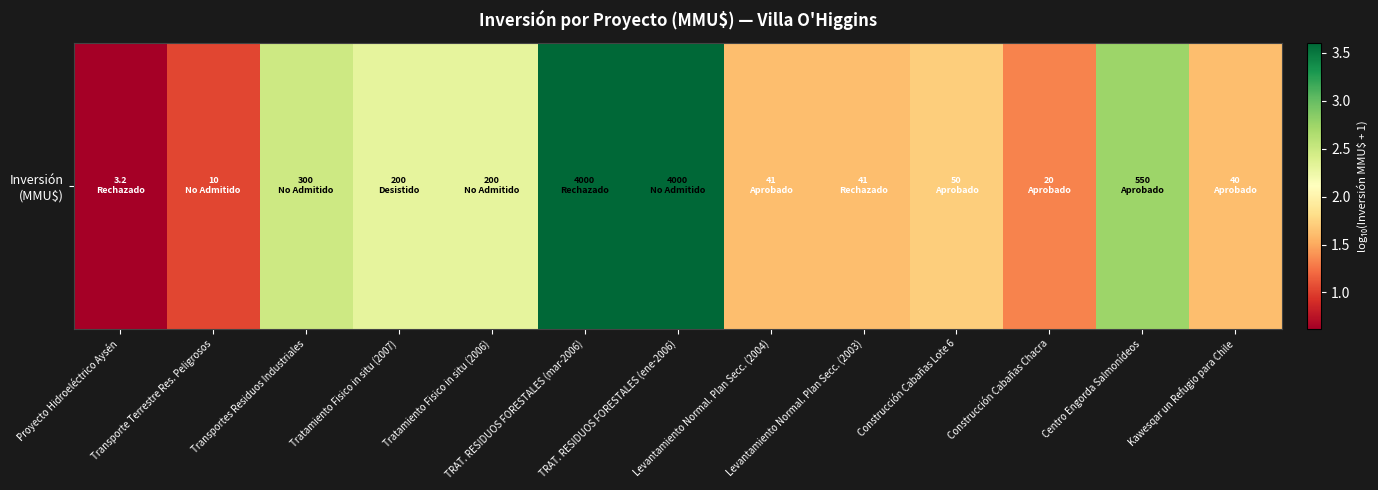

Where is the data nearest to the value 2?

Construcción Cabañas Lote 6